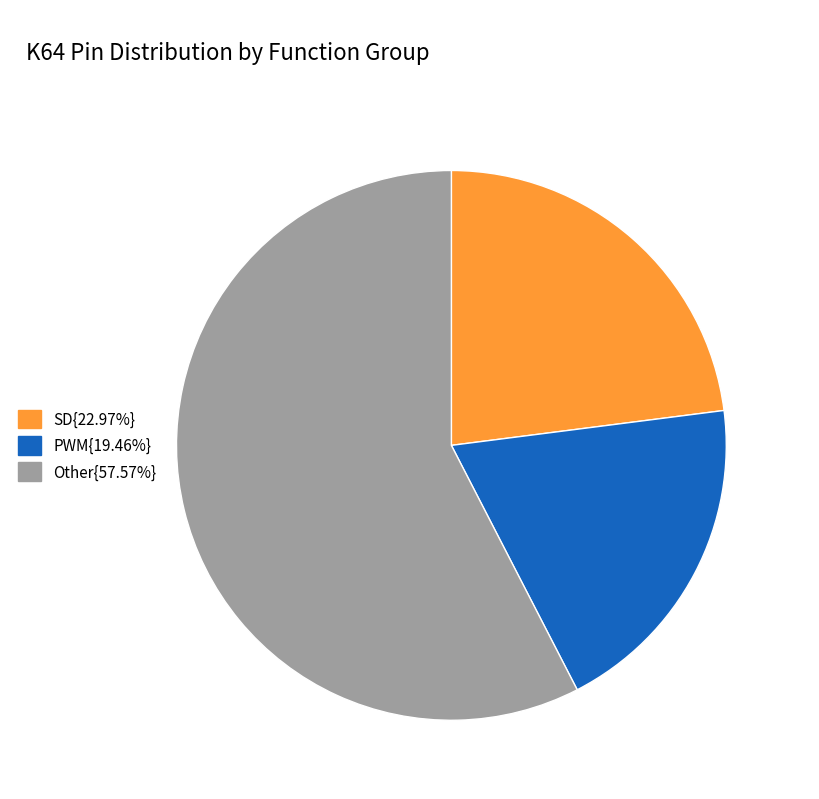

Is there a majority slice in this chart?

Yes